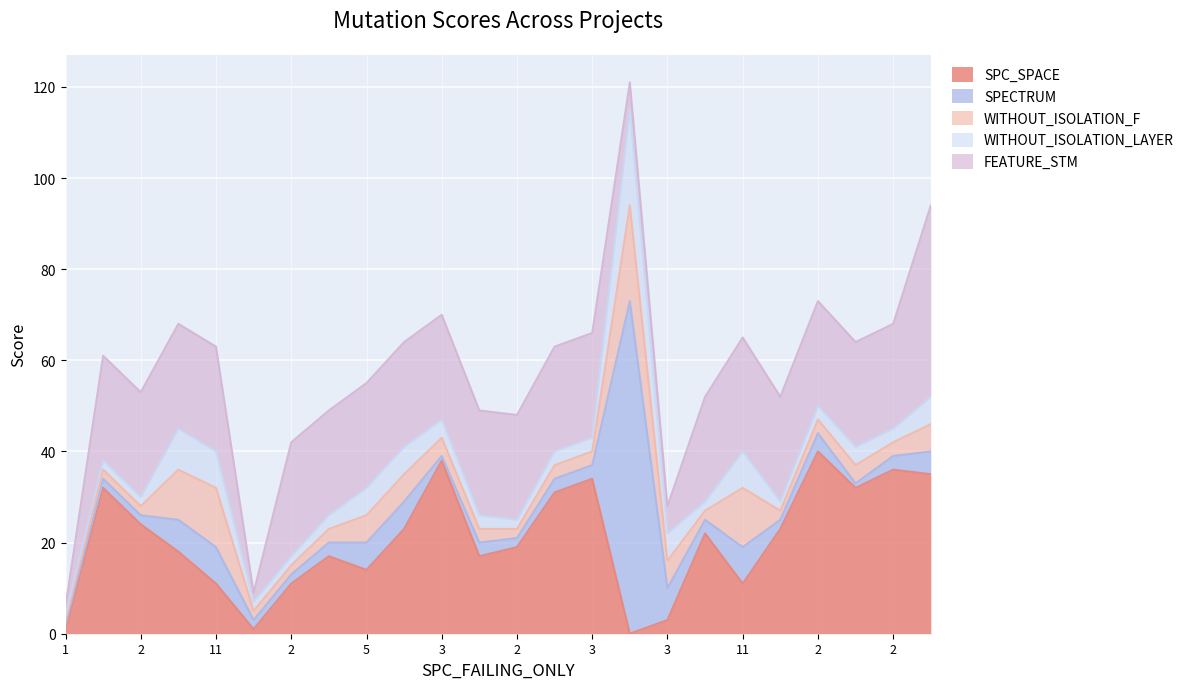

The SPC_SPACE series shows 32 at 2. True or false?

True